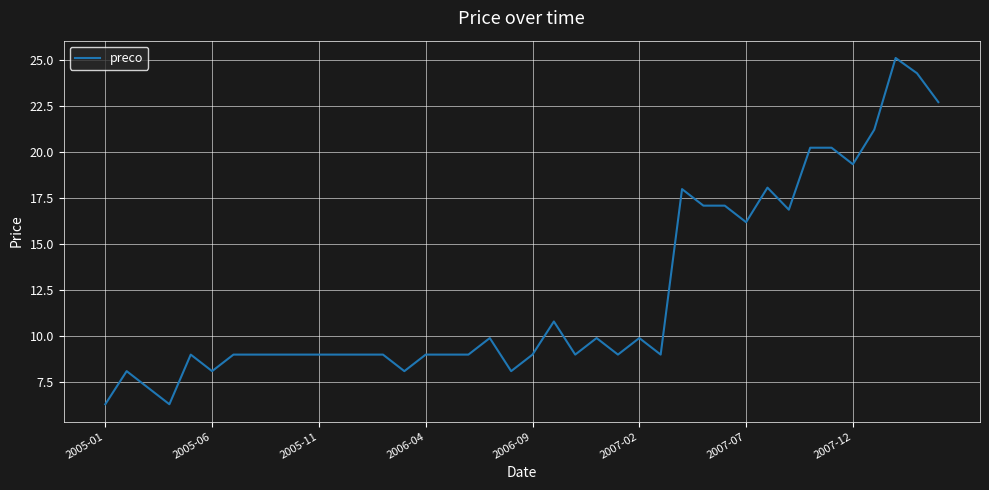

What is the maximum value shown in the chart?

25.1